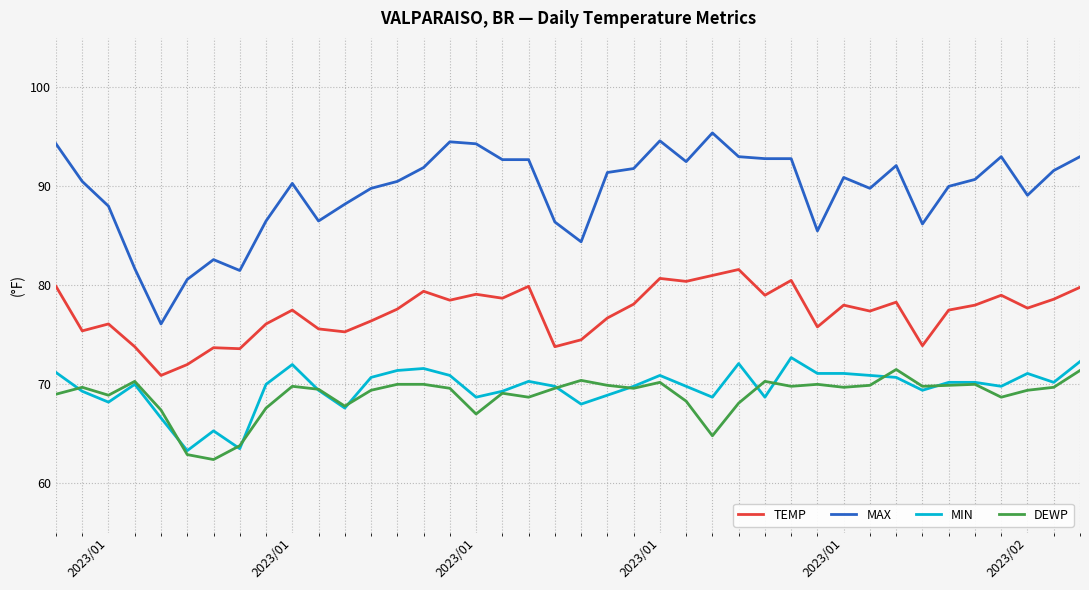

How many values in the TEMP series are below 77?

16